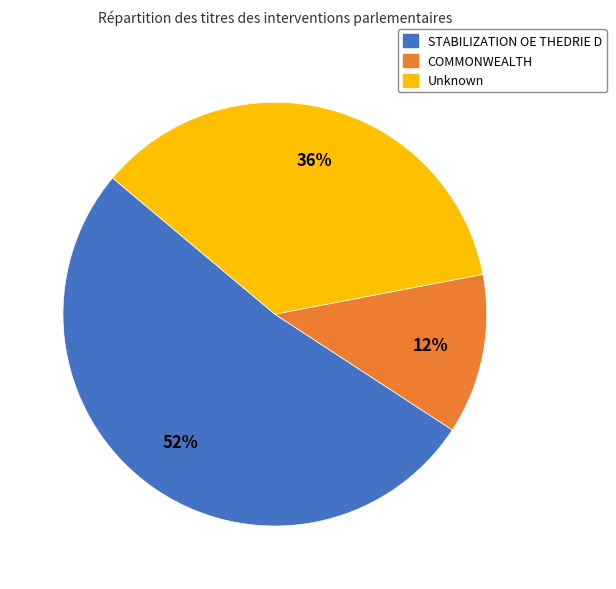

The STABILIZATION OE THEDRIE D slice represents 46% of the pie. True or false?

False